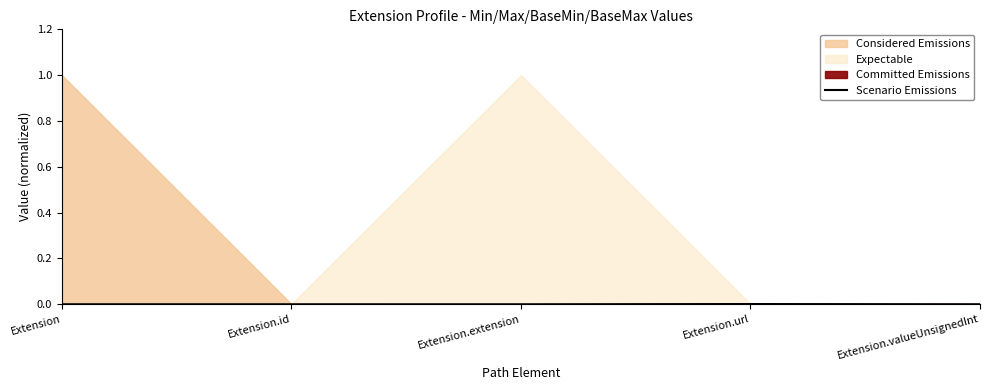

At which label is the value closest to 0?

Extension